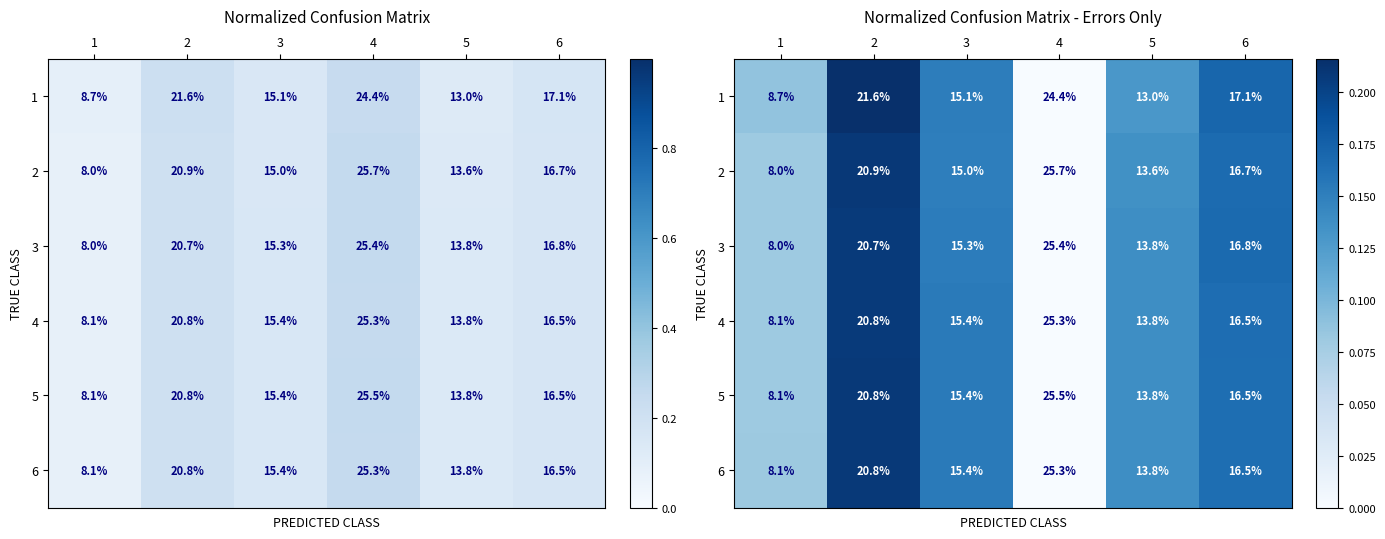

The value of 2 at 6 is 0.1. True or false?

False